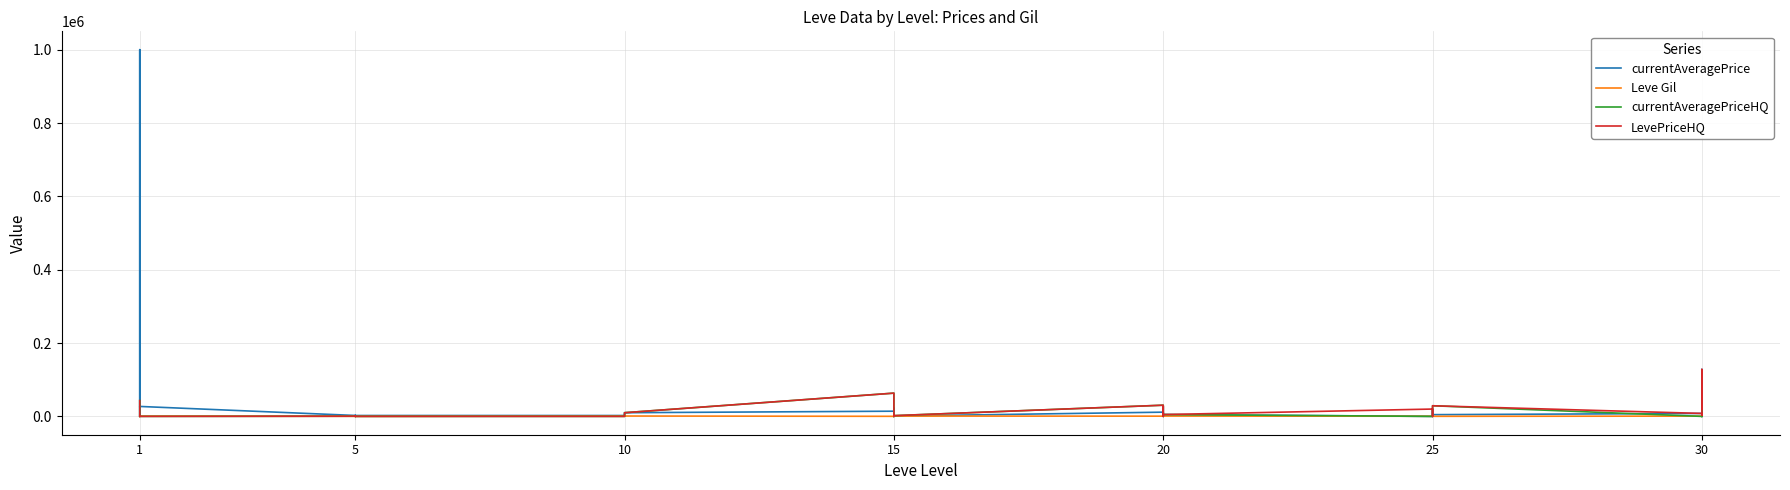

After their last crossing, which series has the higher values: currentAveragePriceHQ or Leve Gil?

Leve Gil